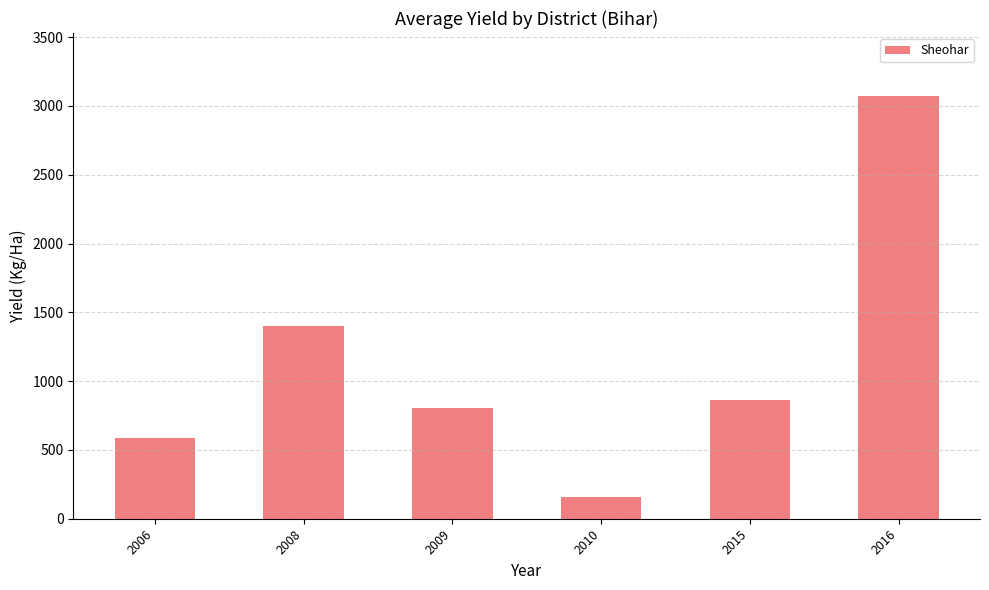

Rank the categories by value from highest to lowest.

2016, 2008, 2015, 2009, 2006, 2010